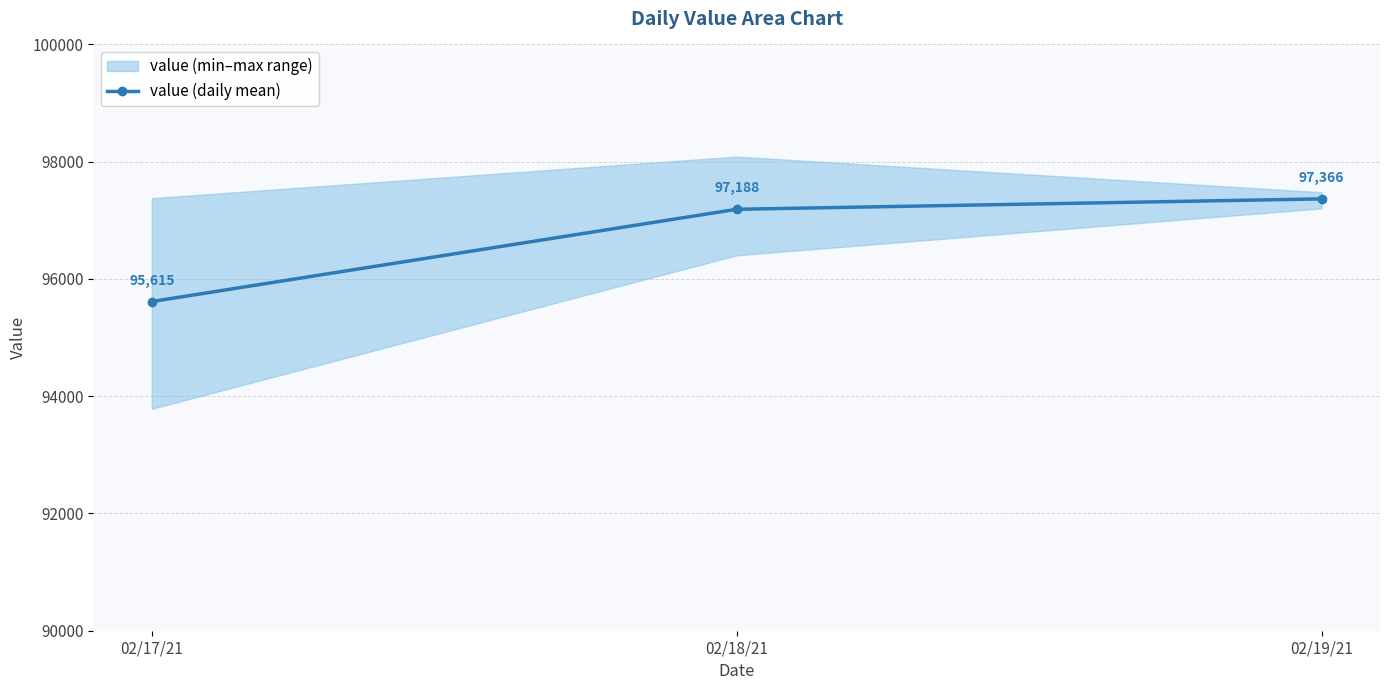

Rank the categories by value (daily mean) value from lowest to highest.

02/17/21, 02/18/21, 02/19/21